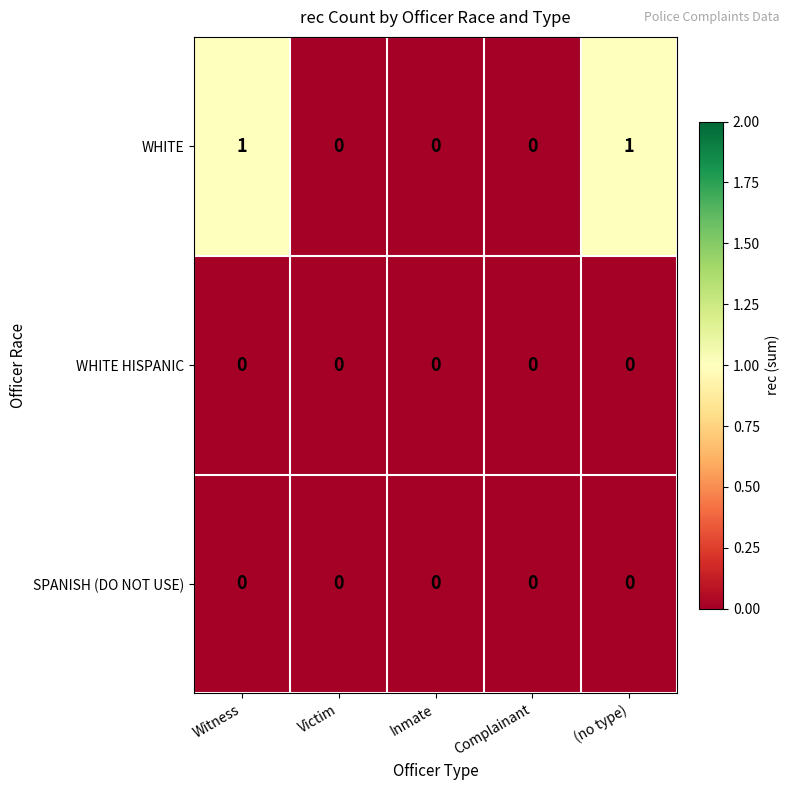

How many distinct data groups are displayed?

3